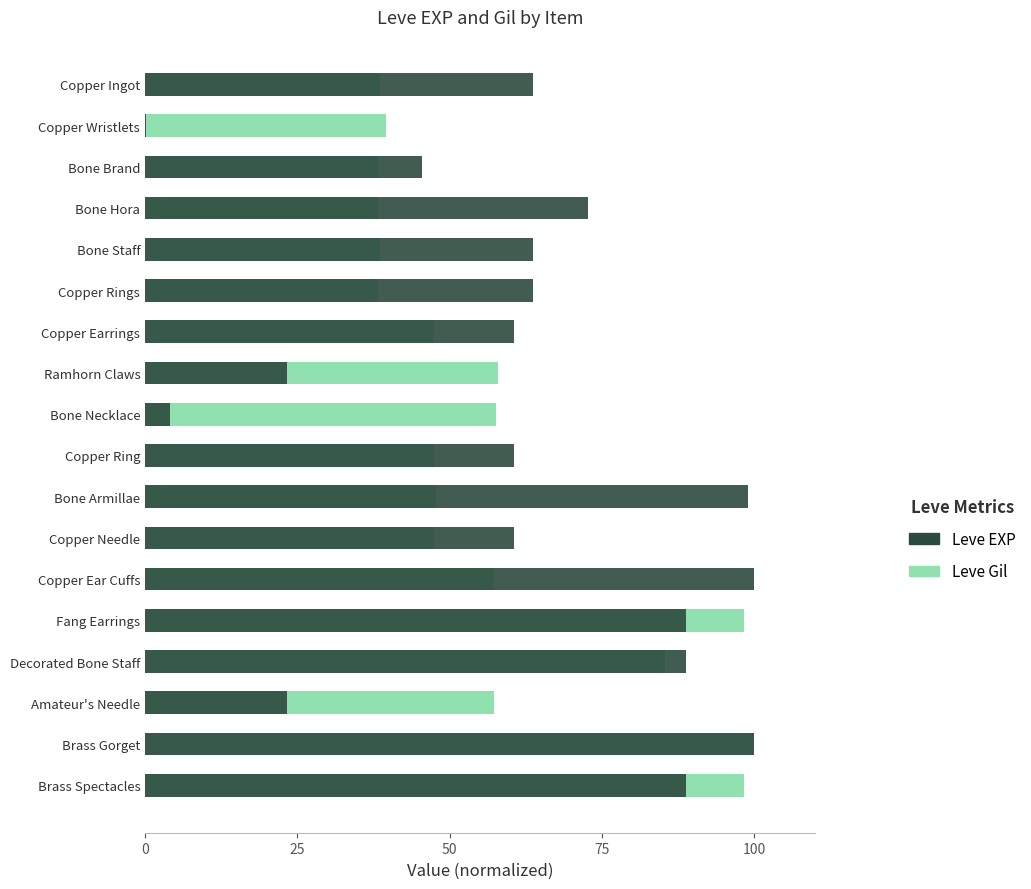

The value of Leve Gil at Copper Wristlets is 11.8. True or false?

False